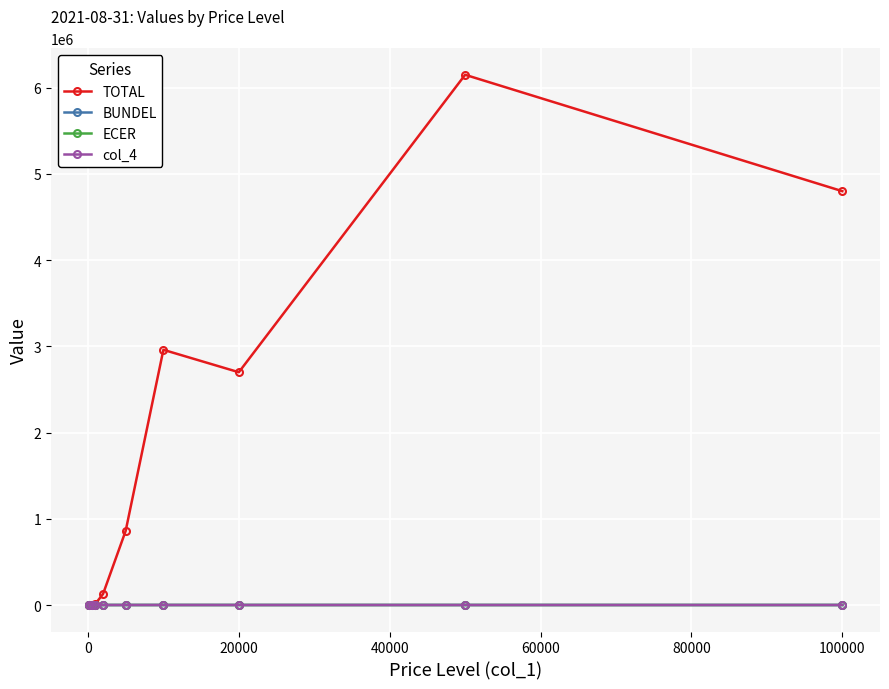

True or false: TOTAL and BUNDEL intersect in this chart.

False